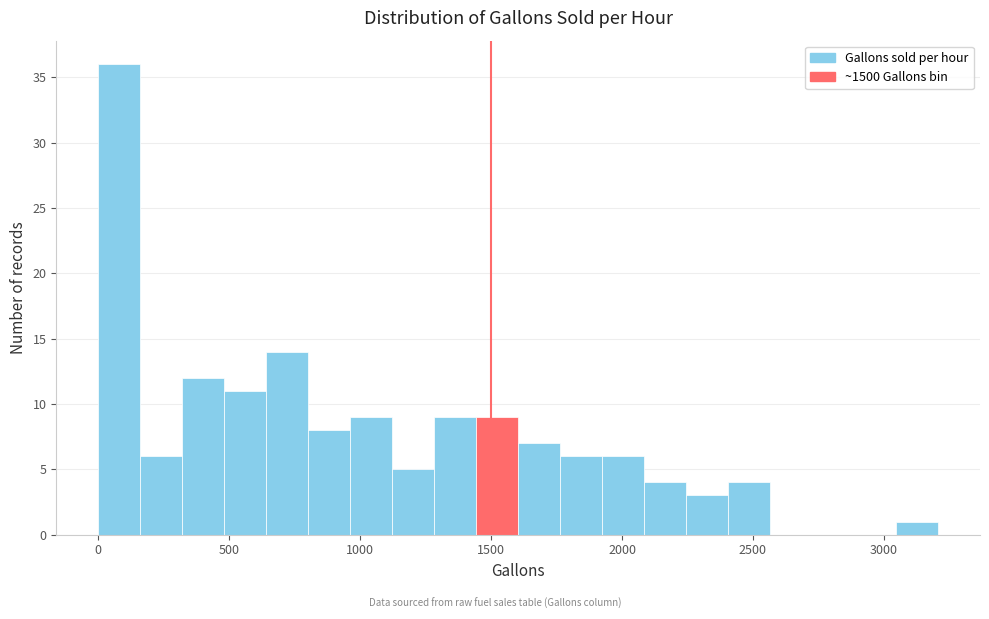

Read against the x-axis, roughly where is the centre of the tallest bar?

100